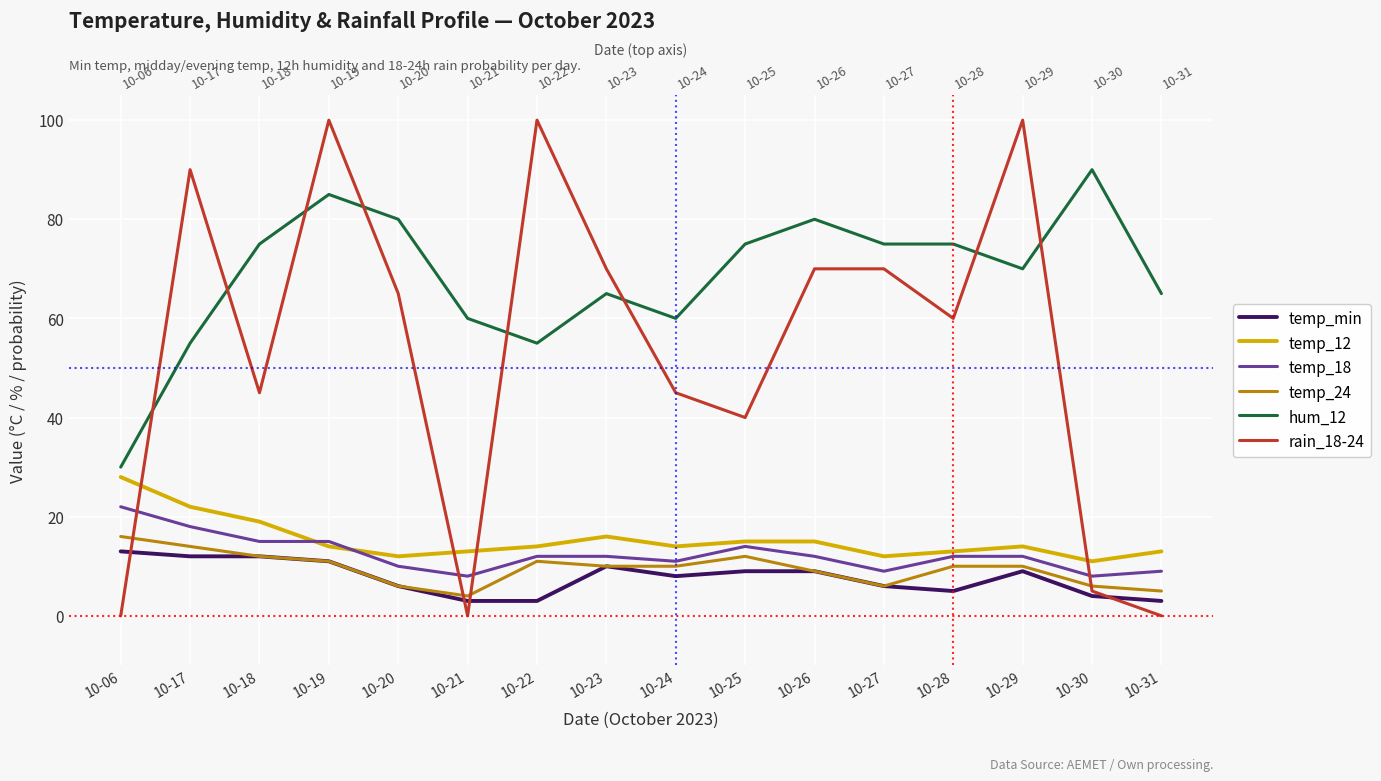

How many interior local peaks does the hum_12 series have?

4